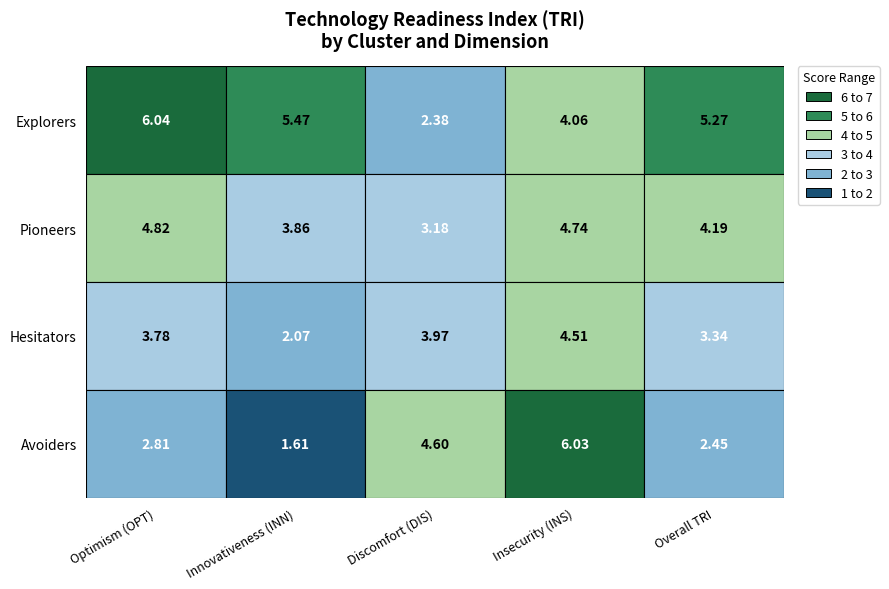

Reading left to right, extract all data points from this chart.

Explorers: 6.0	5.5	2.4	4.1	5.3
Pioneers: 4.8	3.9	3.2	4.7	4.2
Hesitators: 3.8	2.1	4.0	4.5	3.3
Avoiders: 2.8	1.6	4.6	6.0	2.5